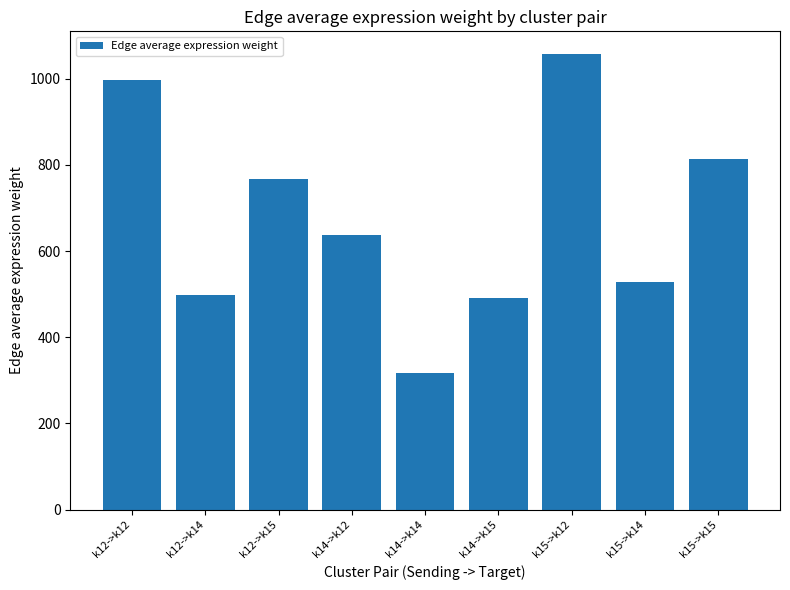

What is the average value?

678.6